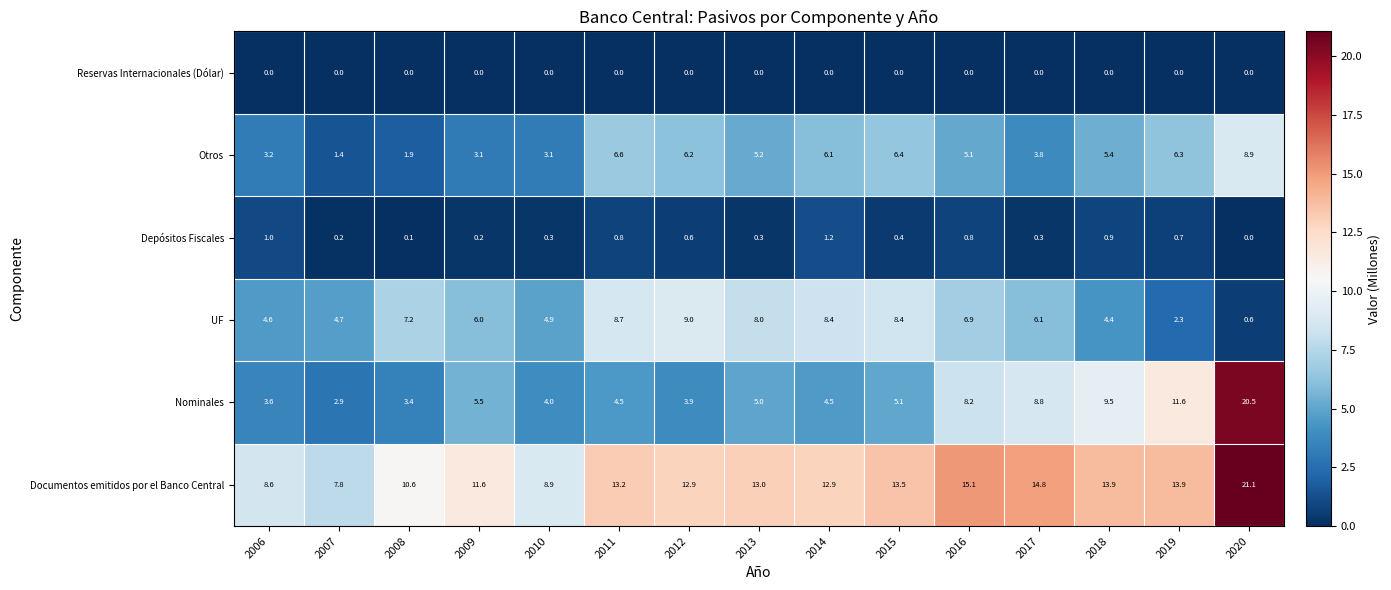

At 2016, list the series in order from largest to smallest.

Documentos emitidos por el Banco Central, Nominales, UF, Otros, Depósitos Fiscales, Reservas Internacionales (Dólar)